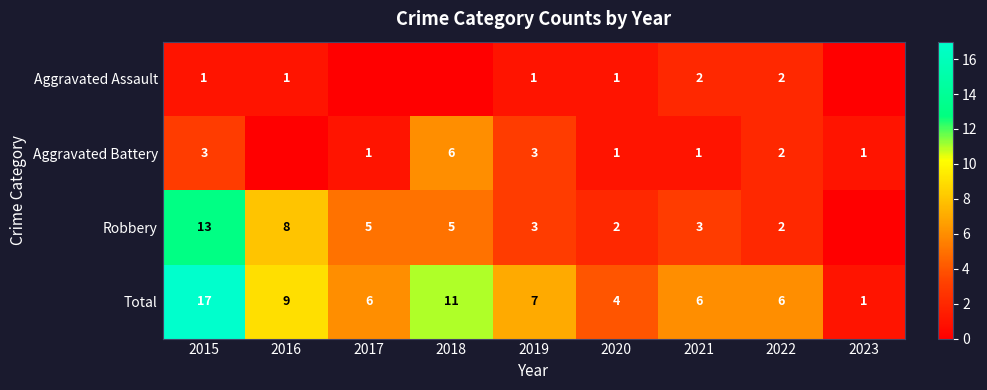

At which label does Total first exceed 6?

2015